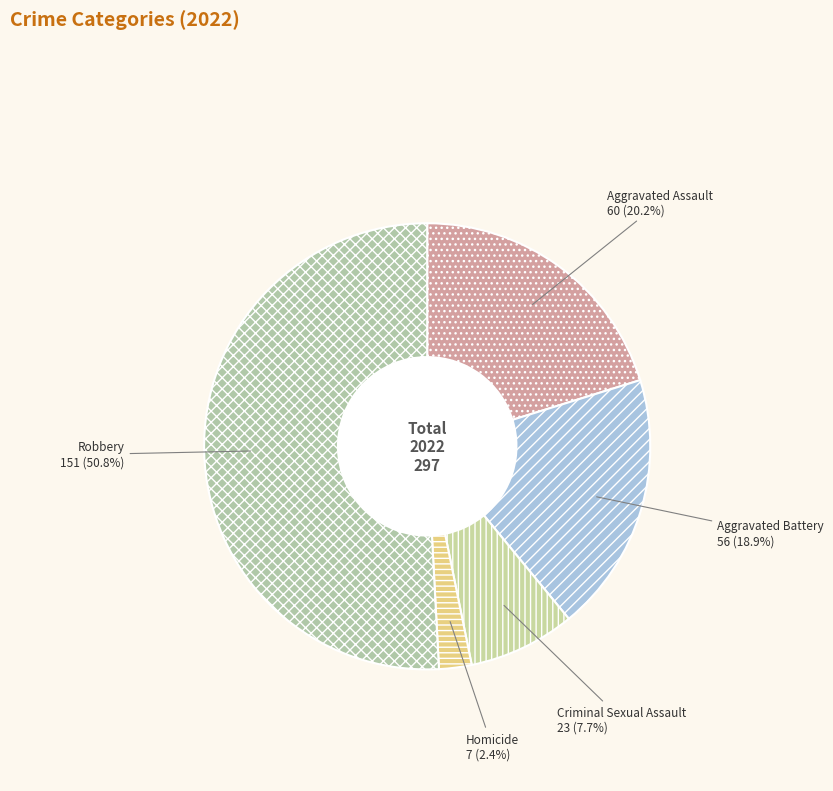

Approximately how many times larger is the value at Robbery compared to Criminal Sexual Assault?

6.6